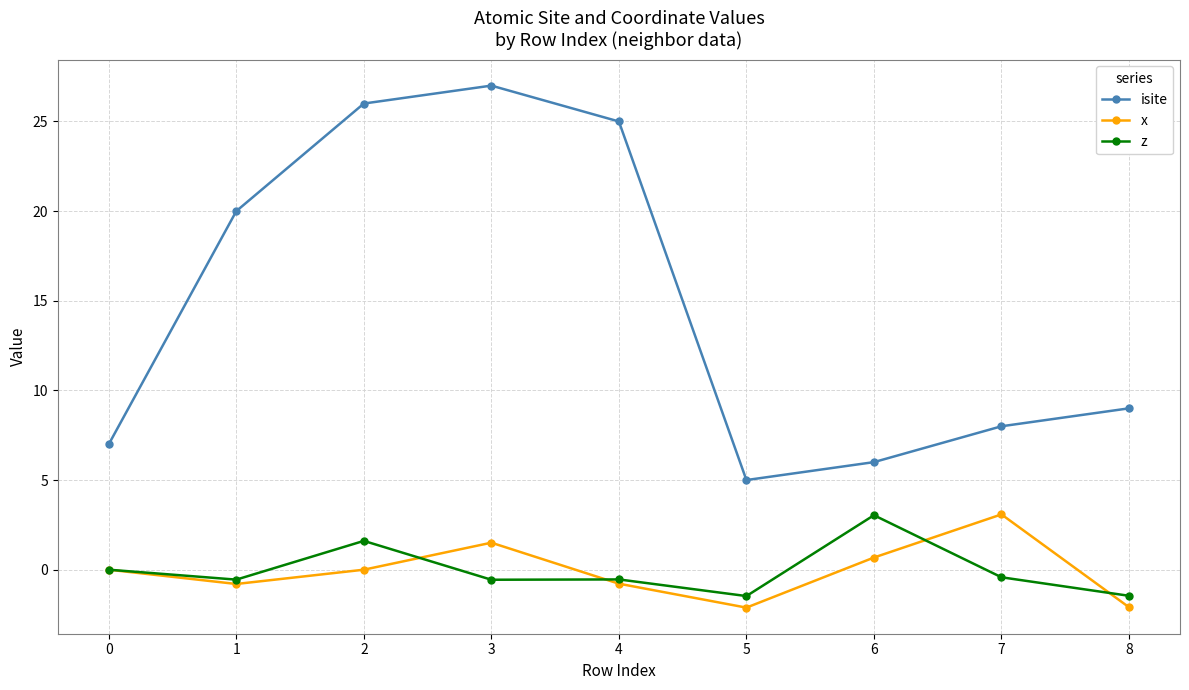

At which category does x reach its first local peak?

3